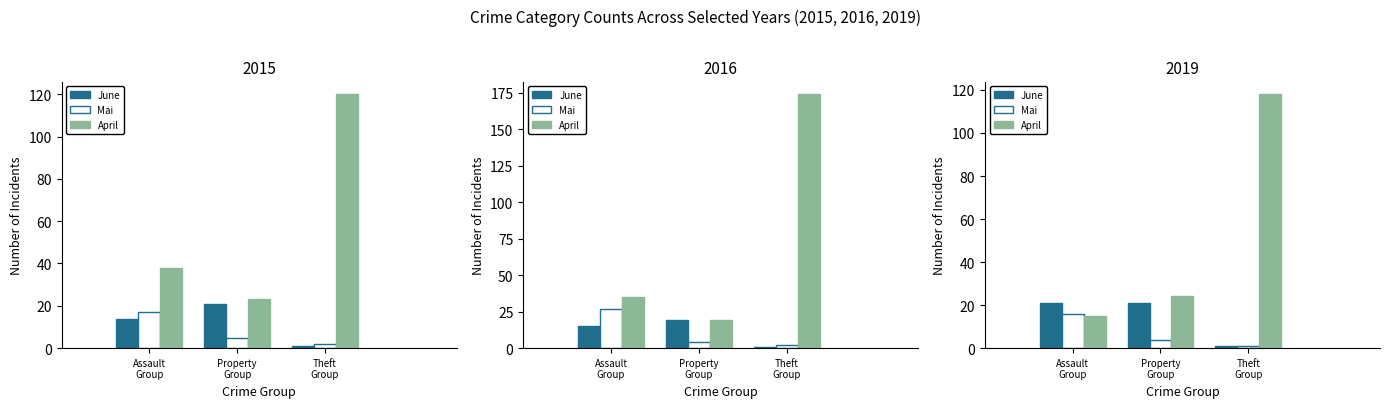

Reading right to left, transcribe all the data shown in this chart.

June: 1	21	21
Mai: 1	4	16
April: 118	24	15